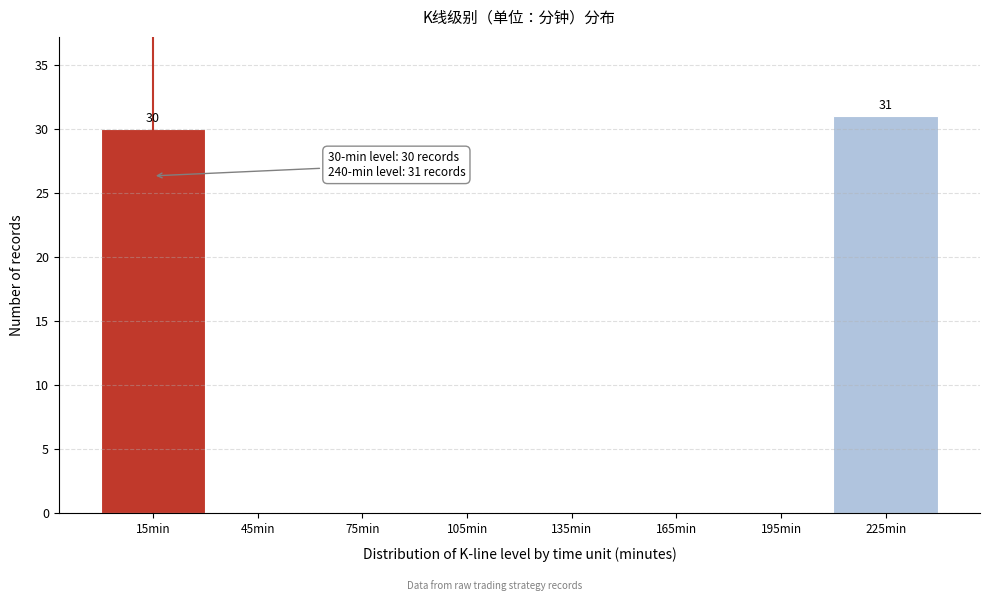

Reading left to right, extract all data points from this chart.

15min=30	45min=0	75min=0	105min=0	135min=0	165min=0	195min=0	225min=31